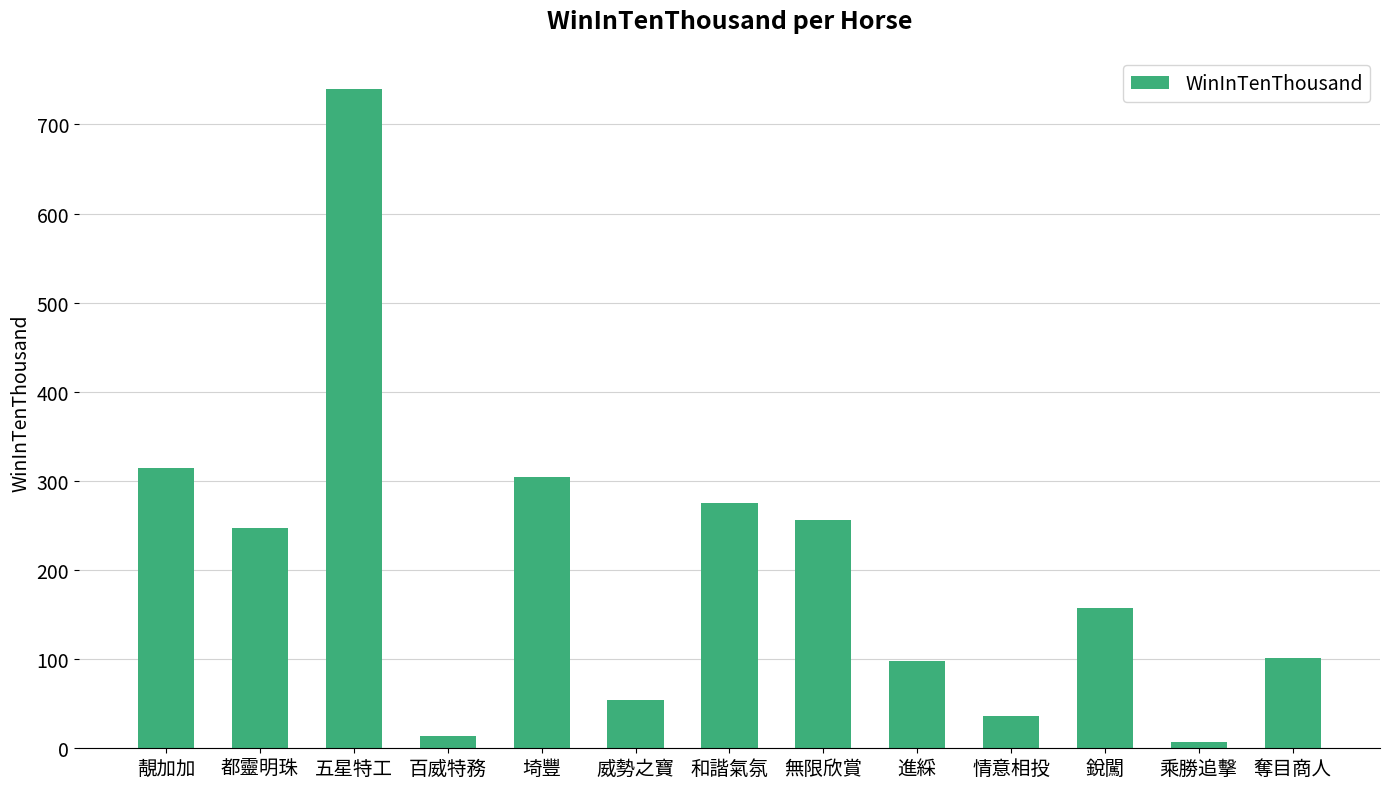

Read the value at 和諧氣氛, to the nearest 10.

280